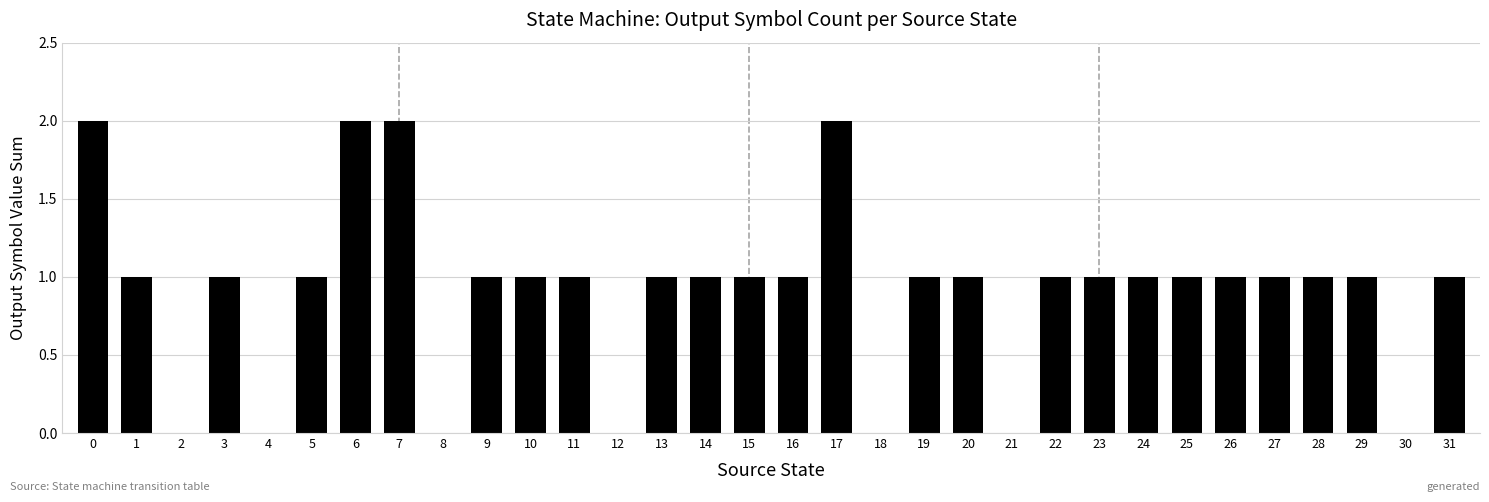

True or false: the data shows 1 at 14.

True